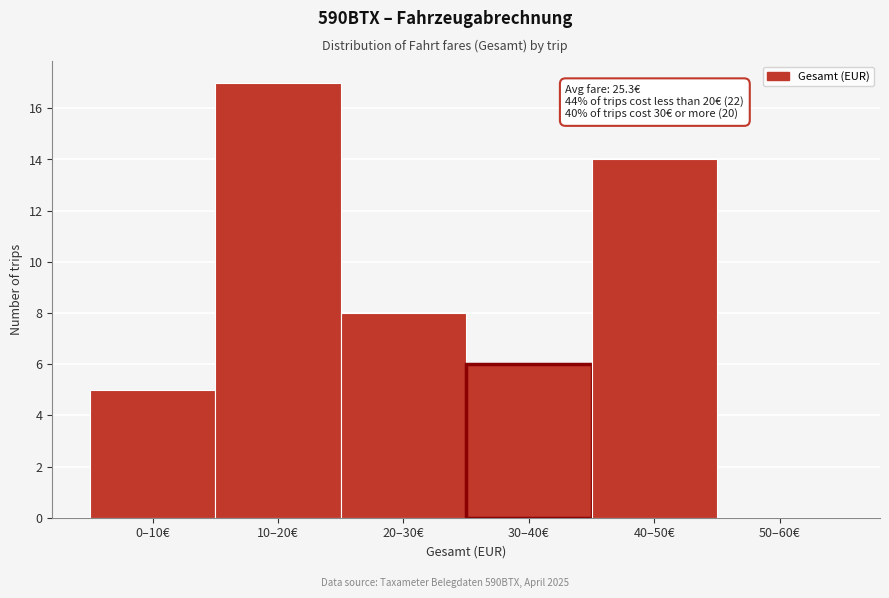

Reading right to left, extract all data points from this chart.

50–60€=0	40–50€=14	30–40€=6	20–30€=8	10–20€=17	0–10€=5